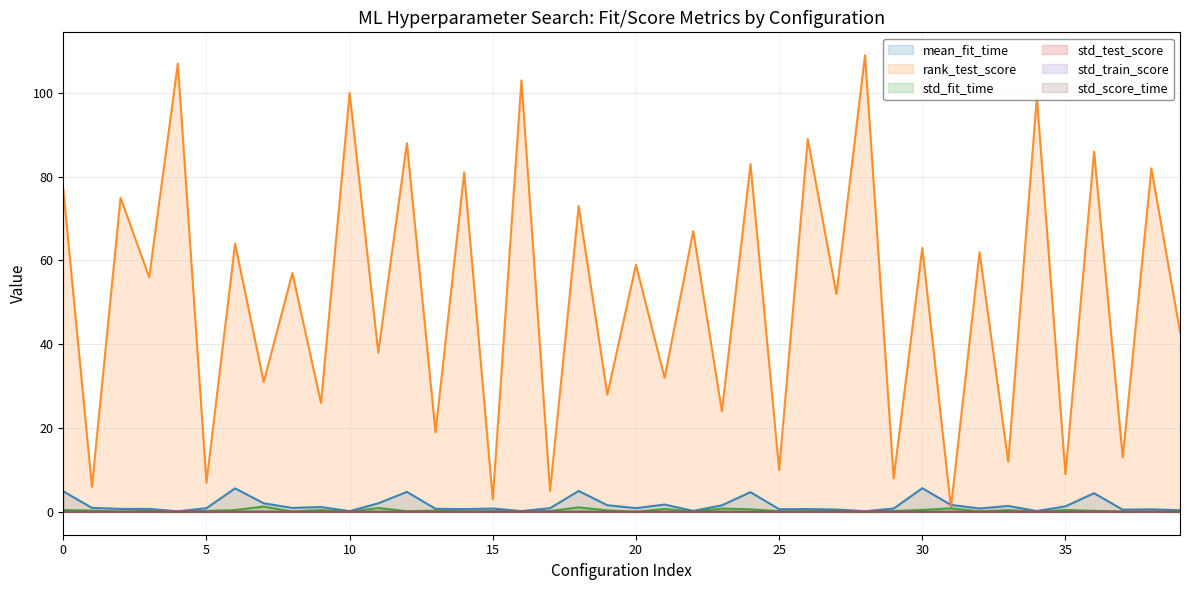

Reading left to right, what are all the values shown in this chart?

mean_fit_time: 4.9	1.0	0.7	0.7	0.1	0.9	5.6	2.1	0.9	1.2	0.2	2.0	4.8	0.7	0.7	0.8	0.2	0.9	5.0	1.6	0.9	1.8	0.2	1.6	4.7	0.7	0.7	0.6	0.2	0.8	5.7	1.7	0.8	1.4	0.2	1.3	4.5	0.5	0.6	0.4
rank_test_score: 77.0	6.0	75.0	56.0	107.0	7.0	64.0	31.0	57.0	26.0	100.0	38.0	88.0	19.0	81.0	3.0	103.0	5.0	73.0	28.0	59.0	32.0	67.0	24.0	83.0	10.0	89.0	52.0	109.0	8.0	63.0	1.0	62.0	12.0	99.0	9.0	86.0	13.0	82.0	43.0
std_fit_time: 0.4	0.3	0.1	0.3	0.0	0.2	0.4	1.3	0.1	0.4	0.0	0.9	0.2	0.3	0.1	0.2	0.1	0.2	1.1	0.4	0.0	0.7	0.1	0.8	0.6	0.2	0.1	0.3	0.1	0.2	0.5	0.9	0.1	0.4	0.1	0.5	0.3	0.1	0.0	0.2
std_test_score: 0.0	0.0	0.0	0.0	0.2	0.0	0.0	0.0	0.0	0.0	0.0	0.0	0.0	0.0	0.0	0.0	0.1	0.0	0.0	0.0	0.0	0.0	0.0	0.0	0.0	0.0	0.0	0.0	0.2	0.0	0.0	0.0	0.0	0.0	0.0	0.0	0.0	0.0	0.0	0.0
std_train_score: 0.0	0.0	0.0	0.0	0.2	0.0	0.0	0.0	0.0	0.0	0.0	0.0	0.0	0.0	0.0	0.0	0.1	0.0	0.0	0.0	0.0	0.0	0.0	0.0	0.0	0.0	0.0	0.0	0.2	0.0	0.0	0.0	0.0	0.0	0.1	0.0	0.0	0.0	0.0	0.0
std_score_time: 0.0	0.0	0.0	0.0	0.0	0.0	0.0	0.0	0.0	0.0	0.0	0.0	0.0	0.0	0.0	0.0	0.0	0.0	0.0	0.0	0.0	0.0	0.0	0.0	0.0	0.0	0.0	0.0	0.0	0.0	0.0	0.0	0.0	0.0	0.0	0.0	0.0	0.0	0.0	0.0